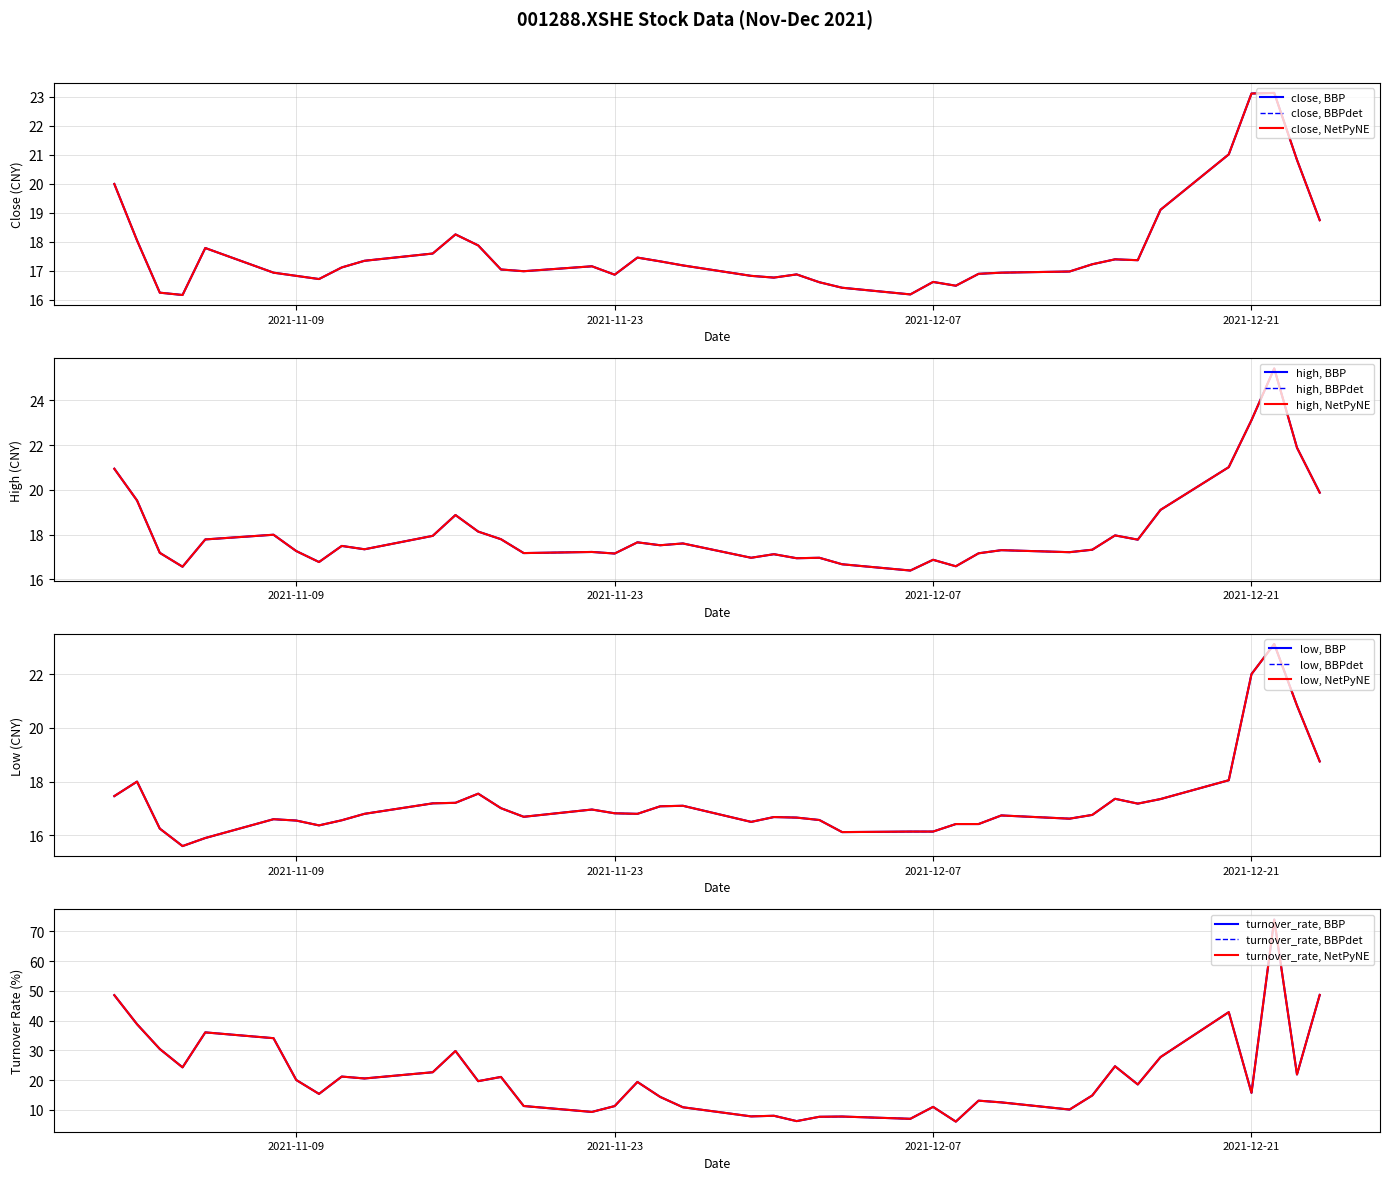

What is the difference between the low values at 2021-11-19 and 2021-11-25?

0.4